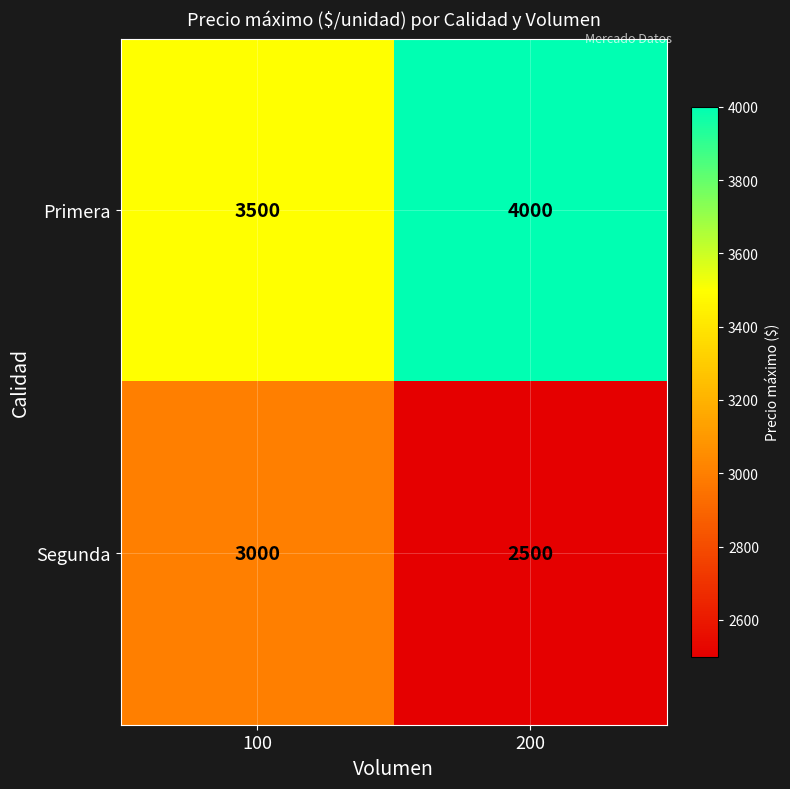

What is the minimum value for Primera?

3500